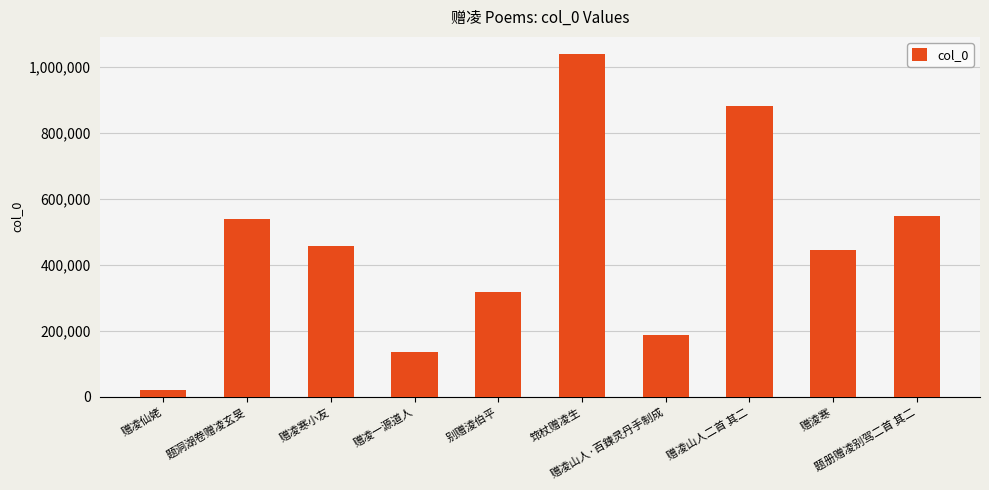

Is it true that the value at 筇杖赠凌生 is 503329?

False